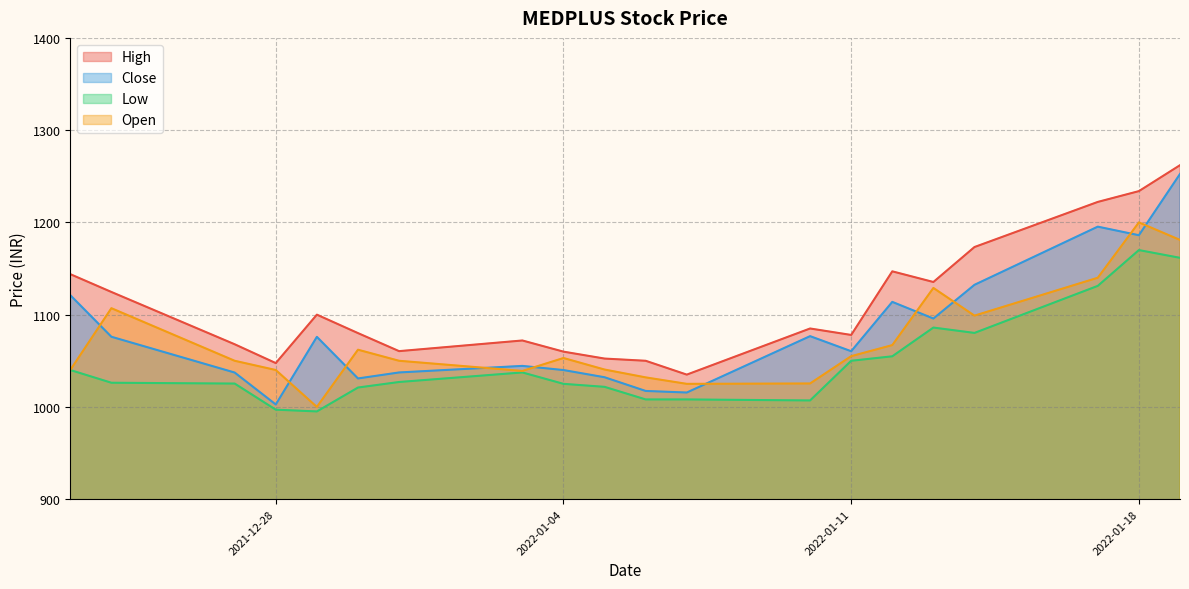

What is the sum of the Open values at 2022-01-10 and 2022-01-04?

2078.4